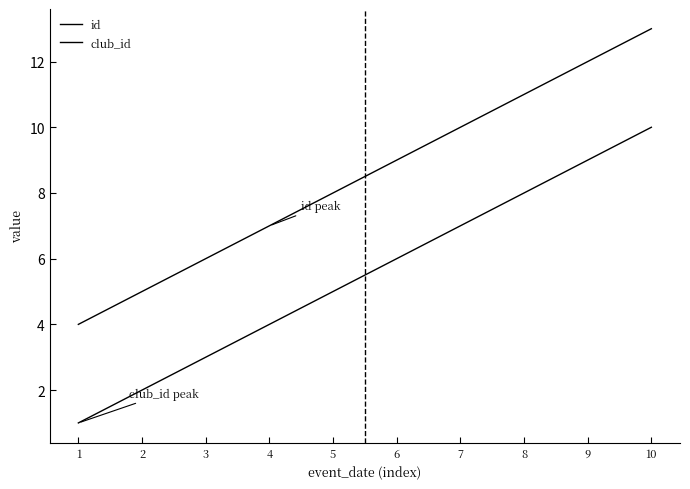

Reading left to right, extract all data points from this chart.

id: 1=4	2=5	3=6	4=7	5=8	6=9	7=10	8=11	9=12	10=13
club_id: 1=1	2=2	3=3	4=4	5=5	6=6	7=7	8=8	9=9	10=10